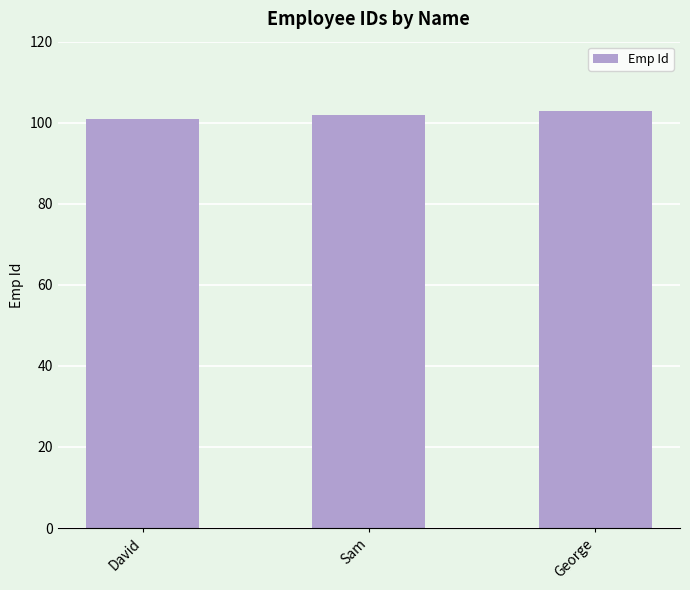

Count the number of categories in the chart.

3